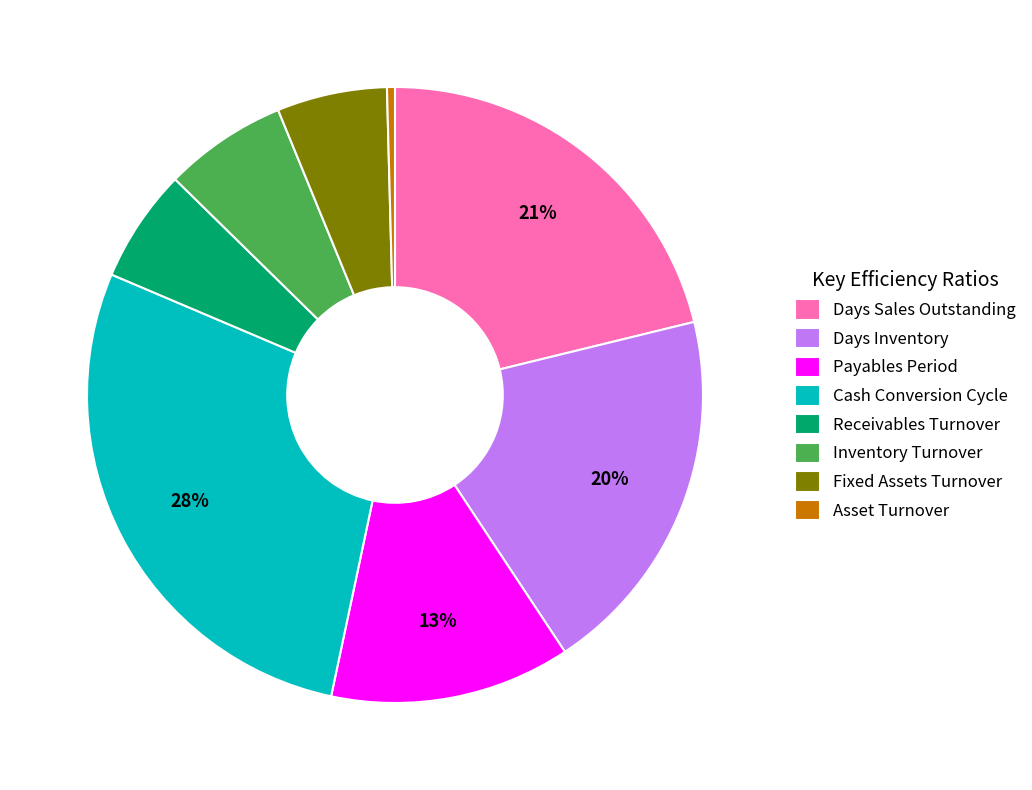

Do Payables Period and Fixed Assets Turnover together represent more than half of the pie?

No